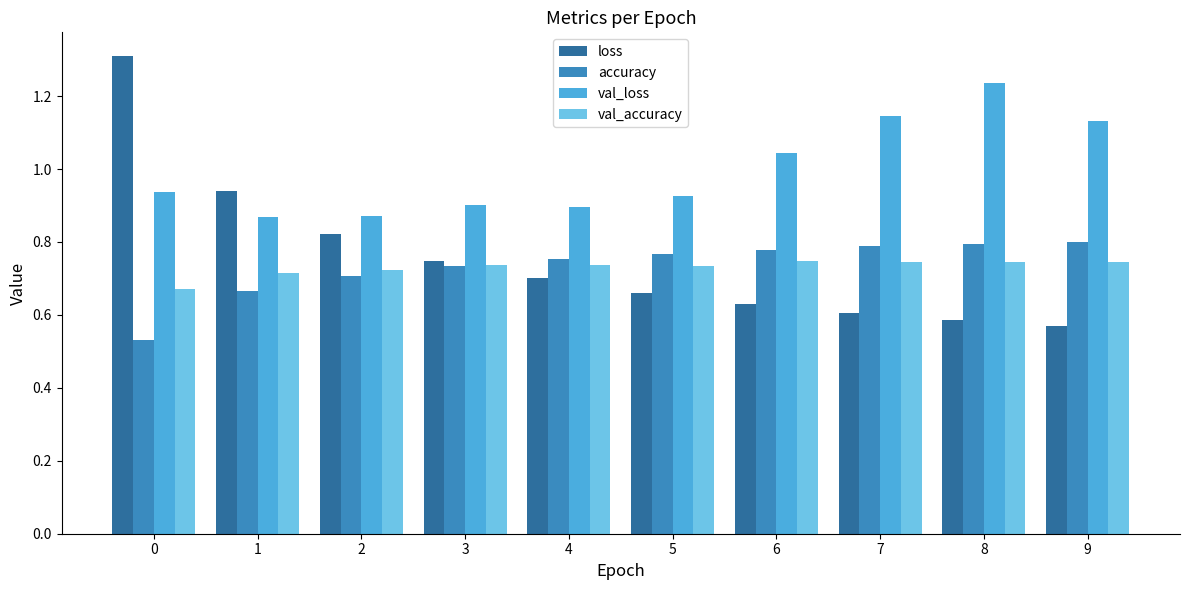

What is the difference between the highest and lowest values at 5?

0.3